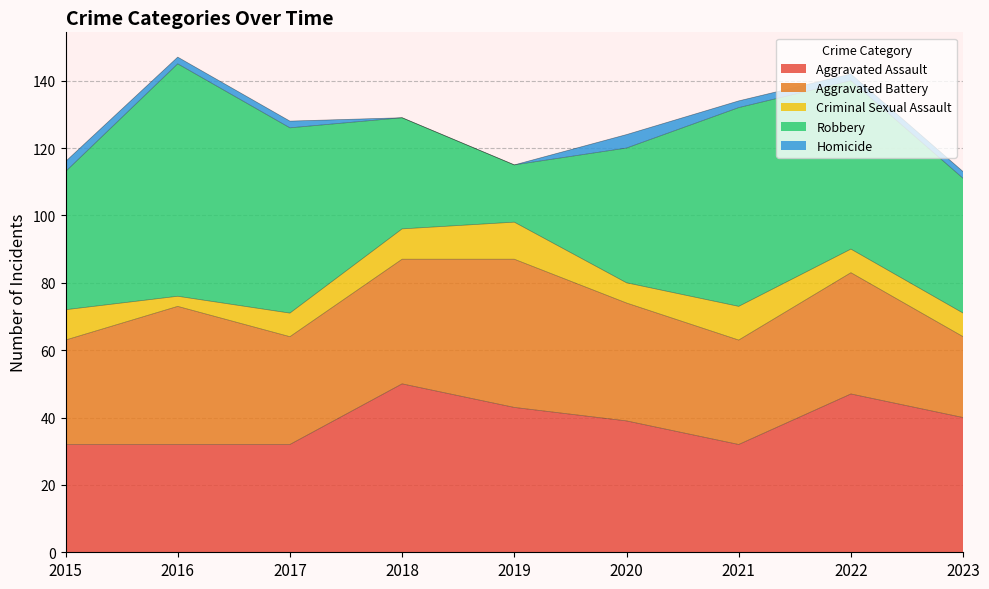

What is the difference between the maximum and minimum values in the Aggravated Battery series?

20